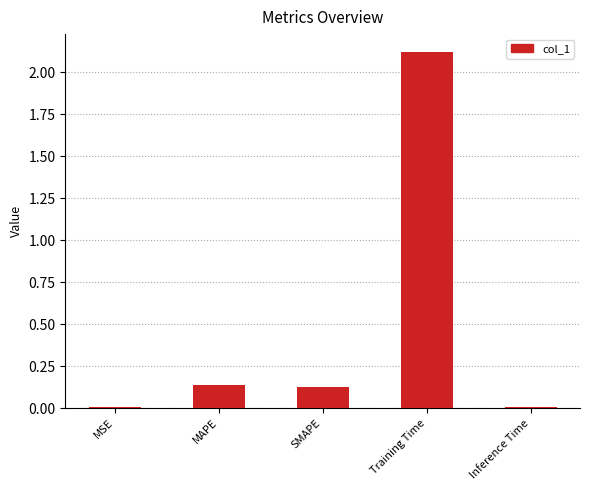

The value at Inference Time is 0.0. True or false?

True